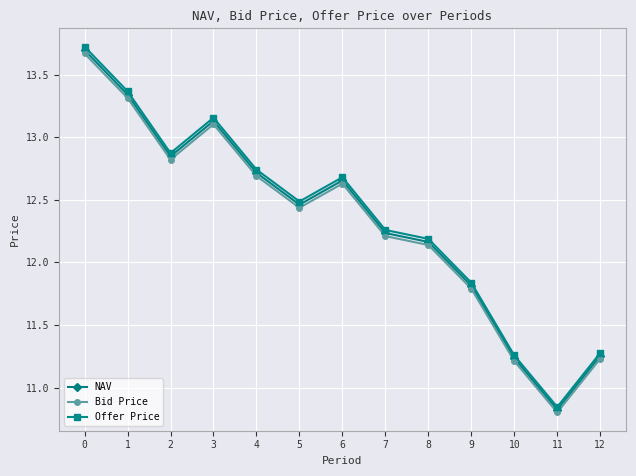

Between 0 and 12, which series saw the biggest shift?

Offer Price